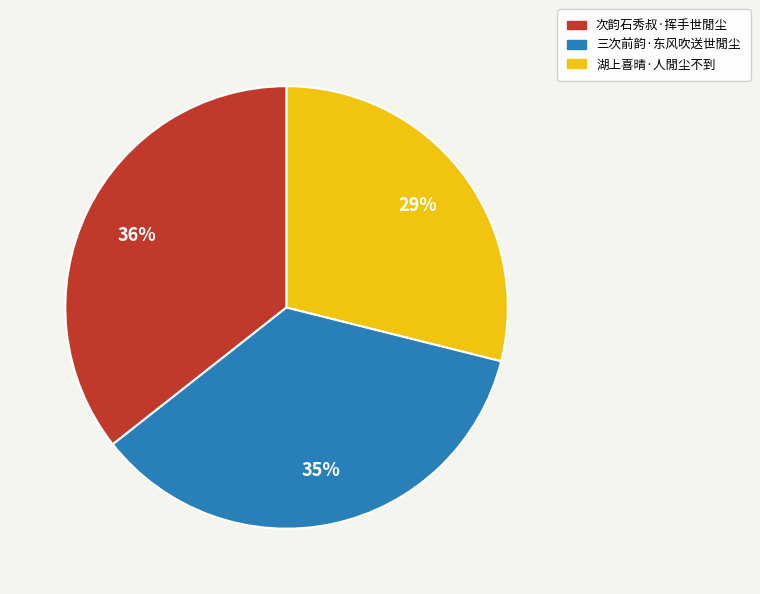

Combined, do 三次前韵·东风吹送世閒尘 and 湖上喜晴·人閒尘不到 account for over 50%?

Yes